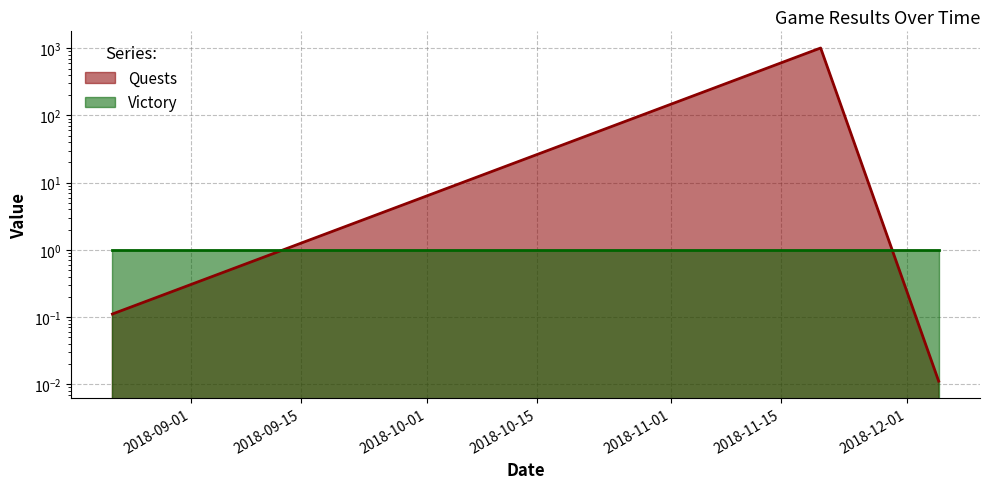

List the labels in order of value, largest first.

2018-11-20, 2018-08-22, 2018-12-05